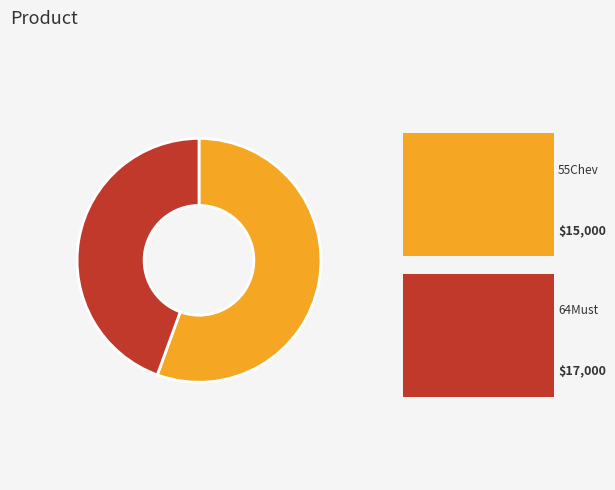

The 55Chev slice represents 56% of the pie. True or false?

True